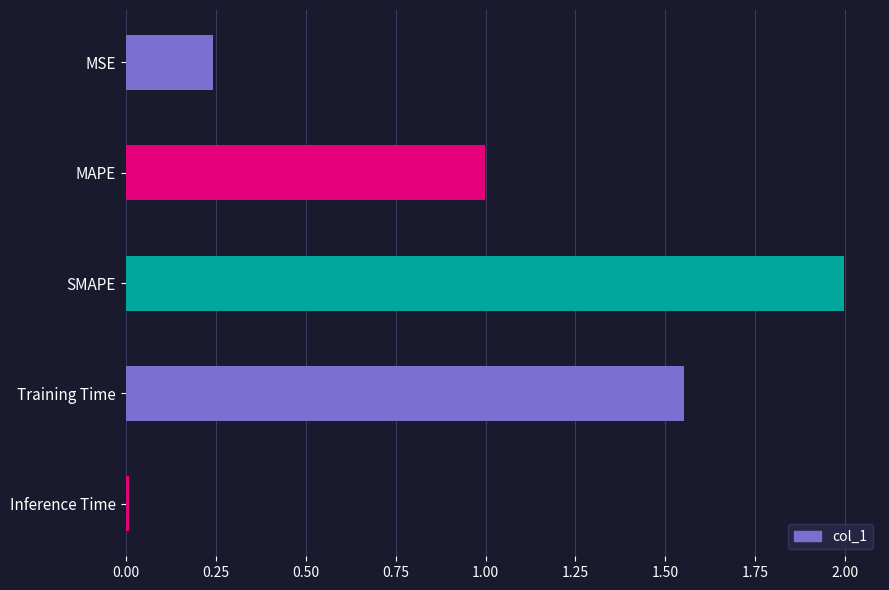

What is the maximum value shown in the chart?

2.0